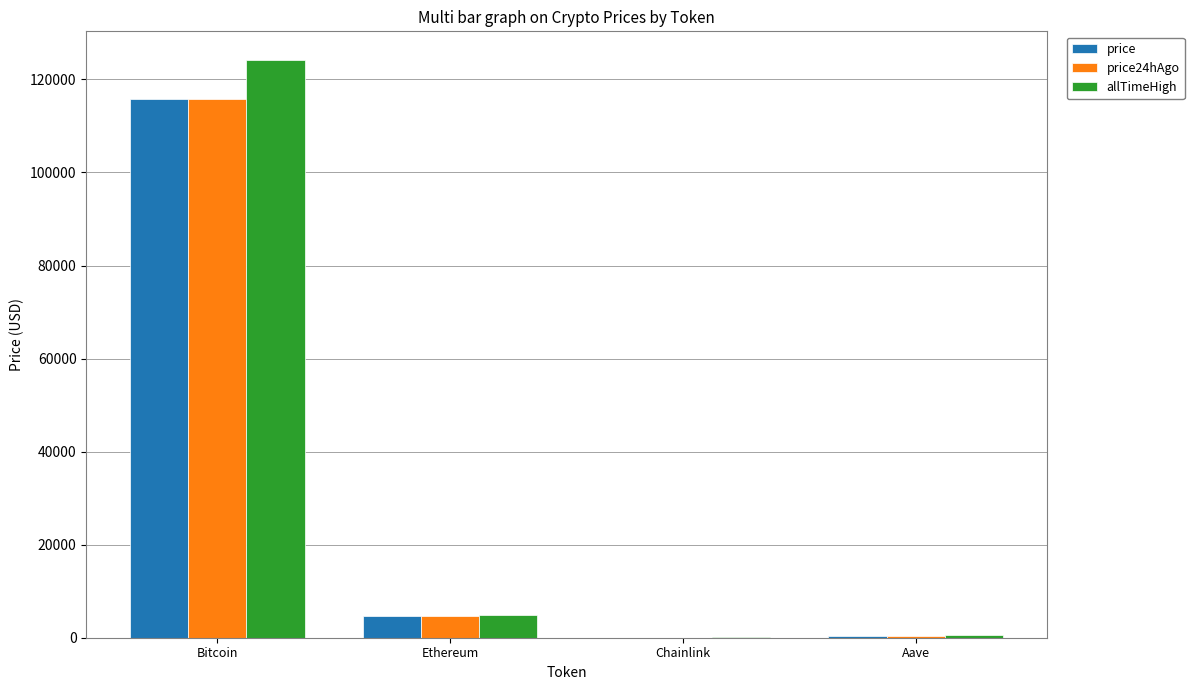

Are the bars horizontal?

No